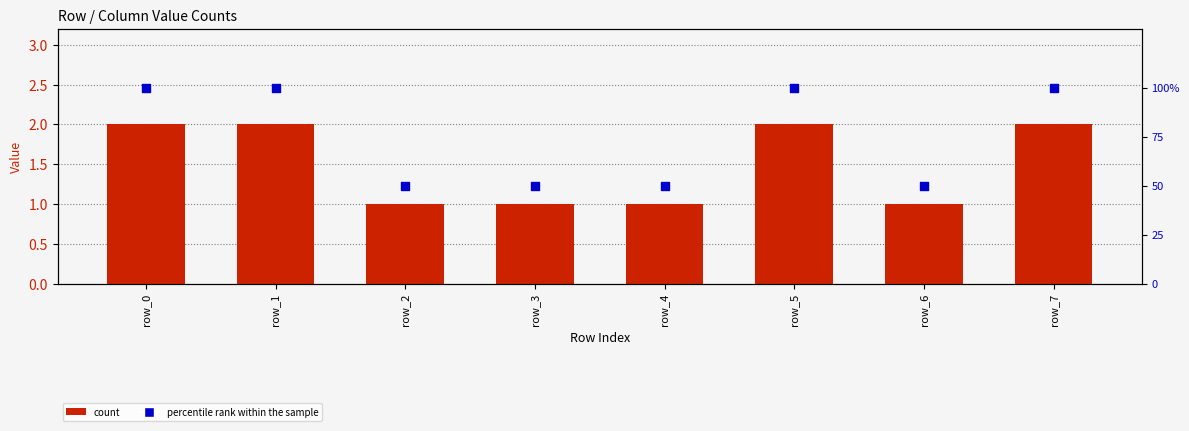

What are all the series names shown in the legend?

count, percentile rank within the sample